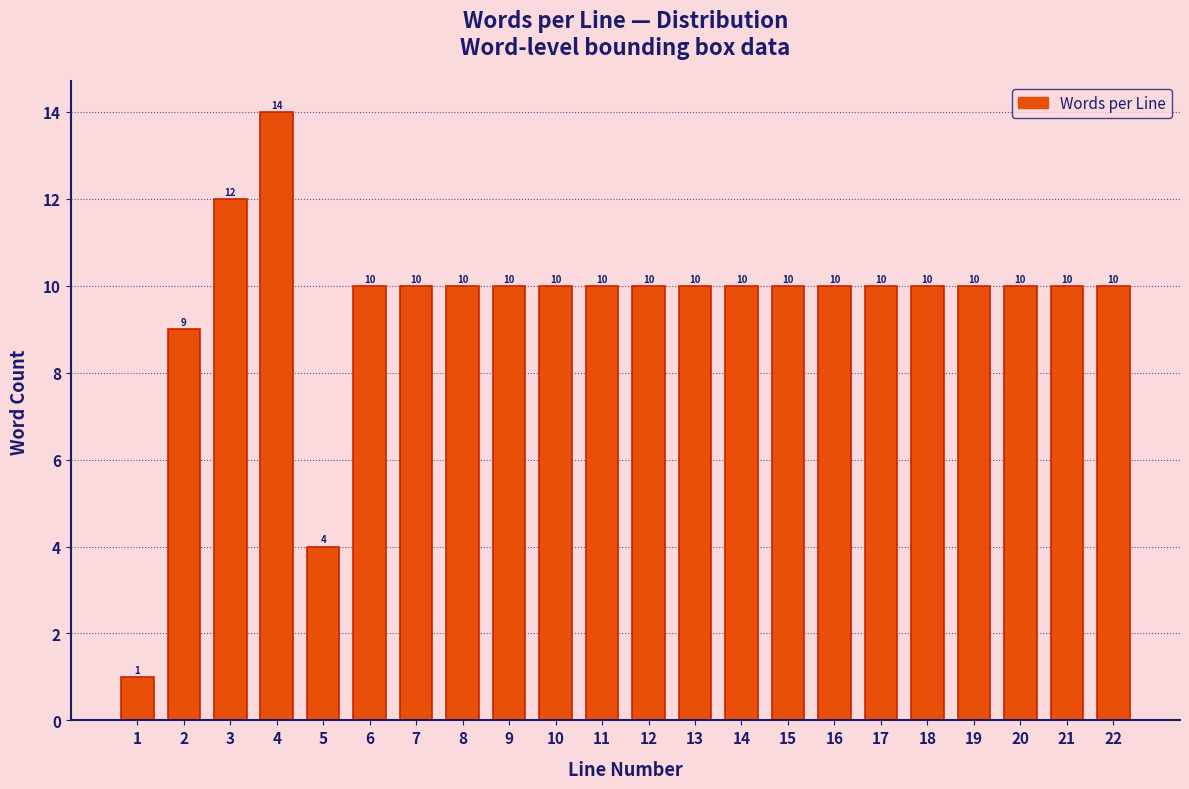

Reading left to right, extract all data points from this chart.

1	9	12	14	4	10	10	10	10	10	10	10	10	10	10	10	10	10	10	10	10	10